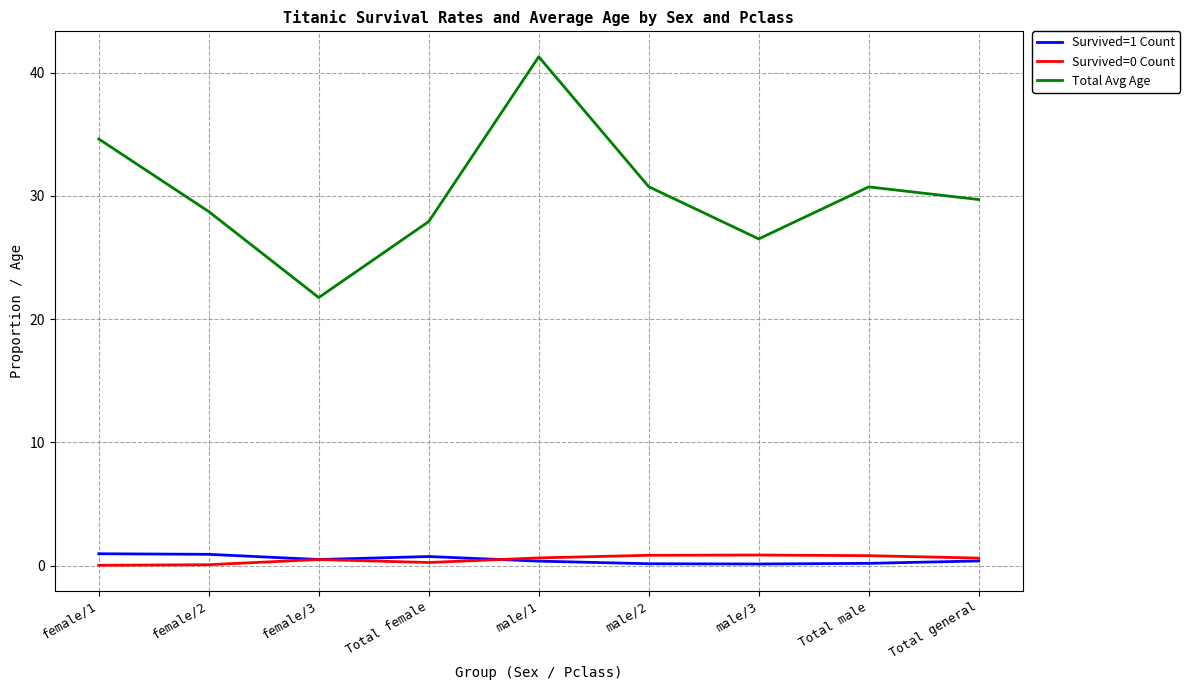

True or false: Survived=1 Count and Total Avg Age cross at least once.

False